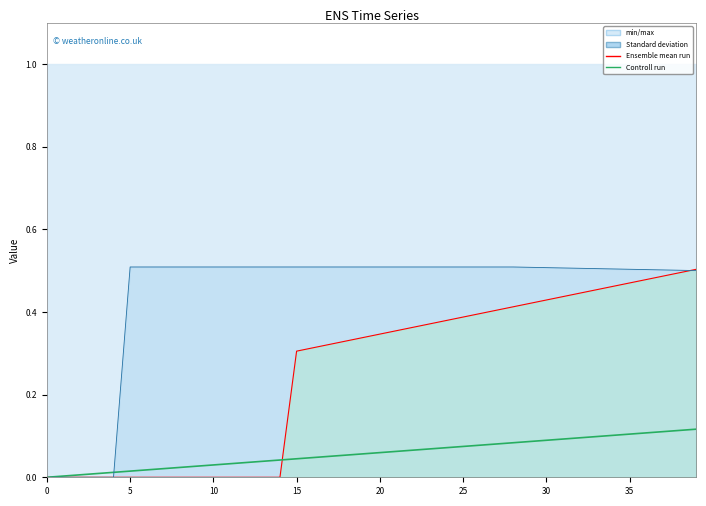

What is the average value?

0.1